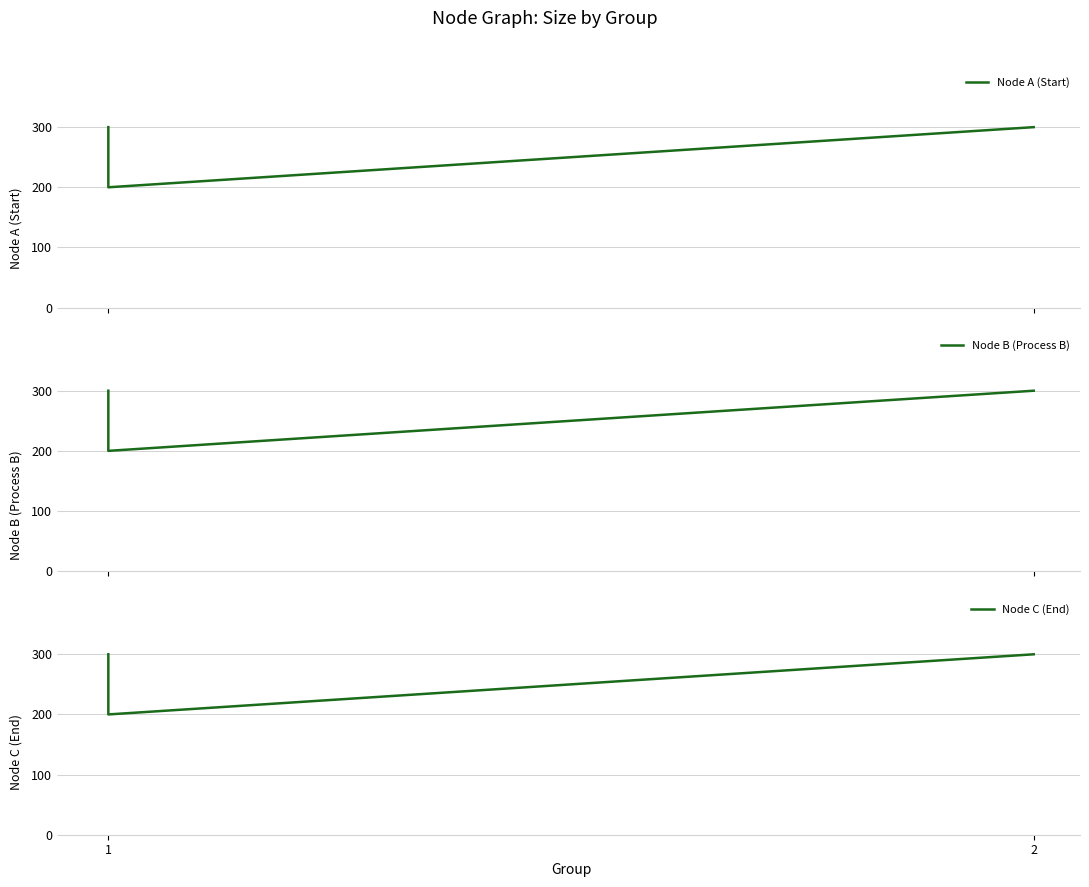

What is the average value of the Node B (Process B) series?

267